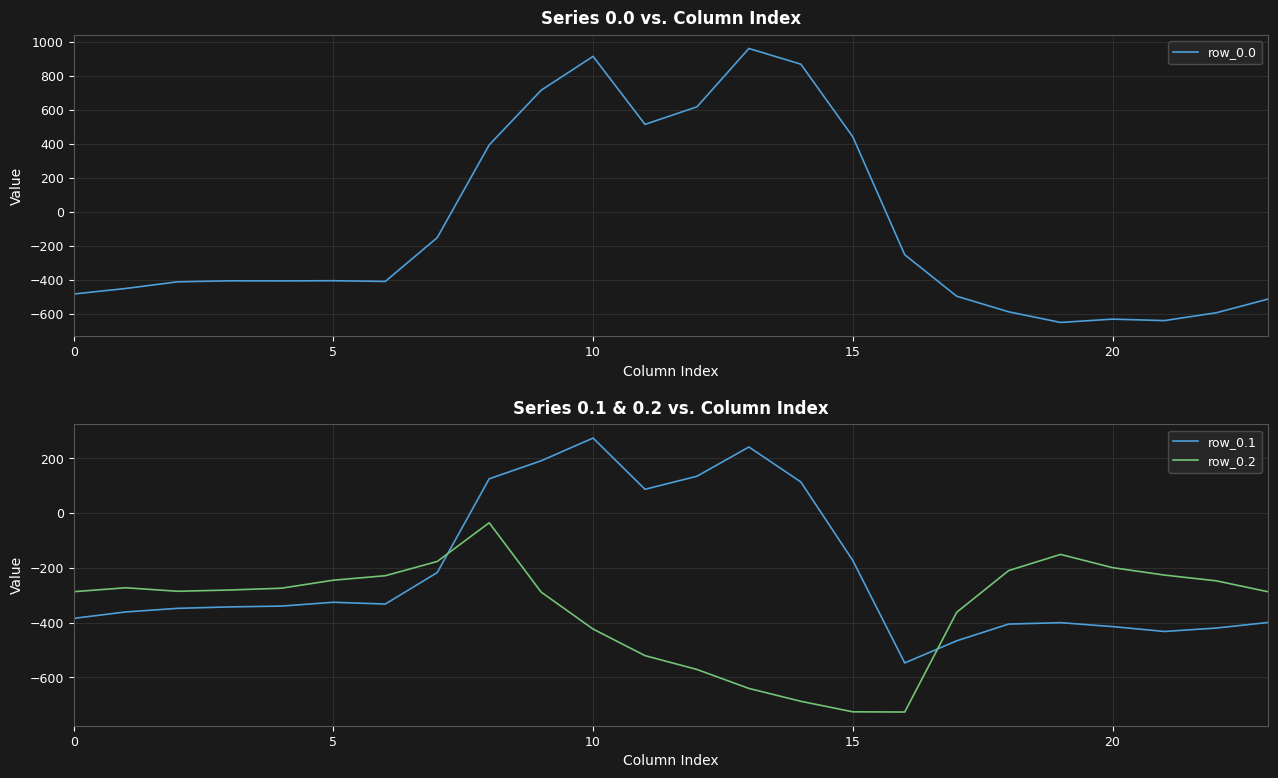

What is the sum of the row_0.2 values at 18 and 11?

-730.7